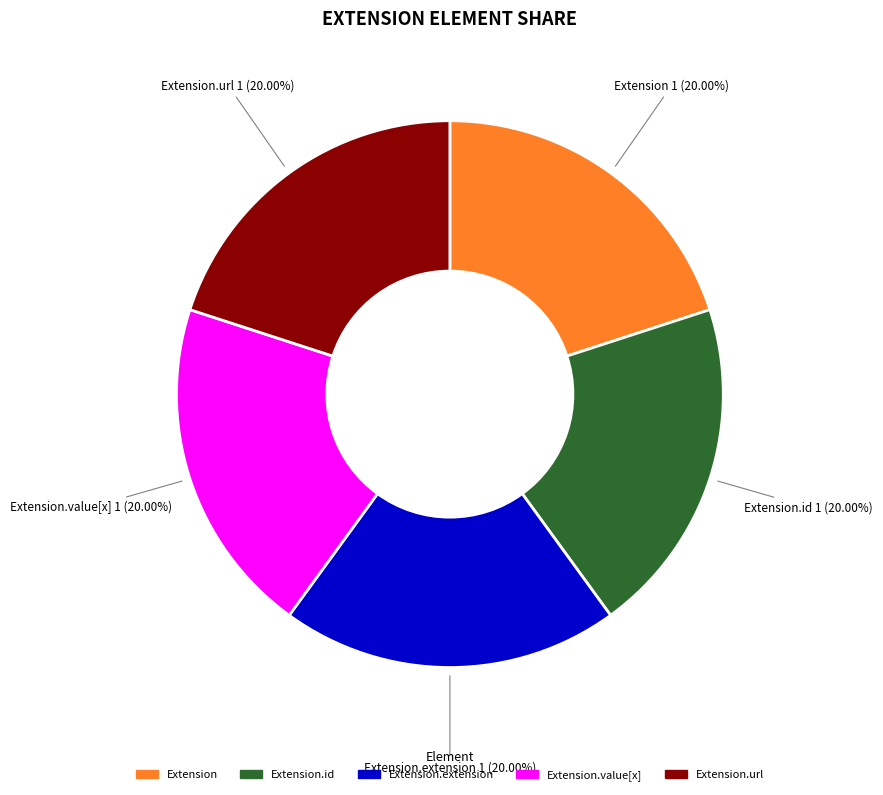

Does Extension.url represent more than half of the total?

No